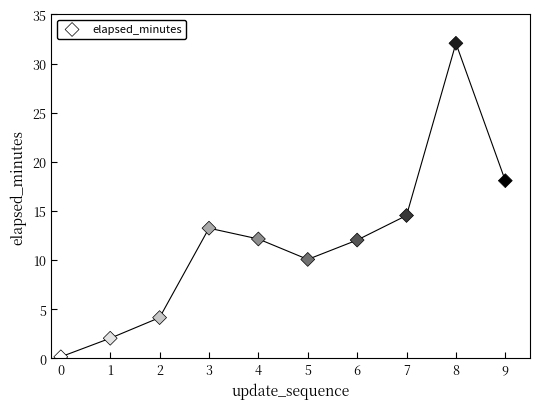

What Y value in the scatter plot is closest to 16?

14.5